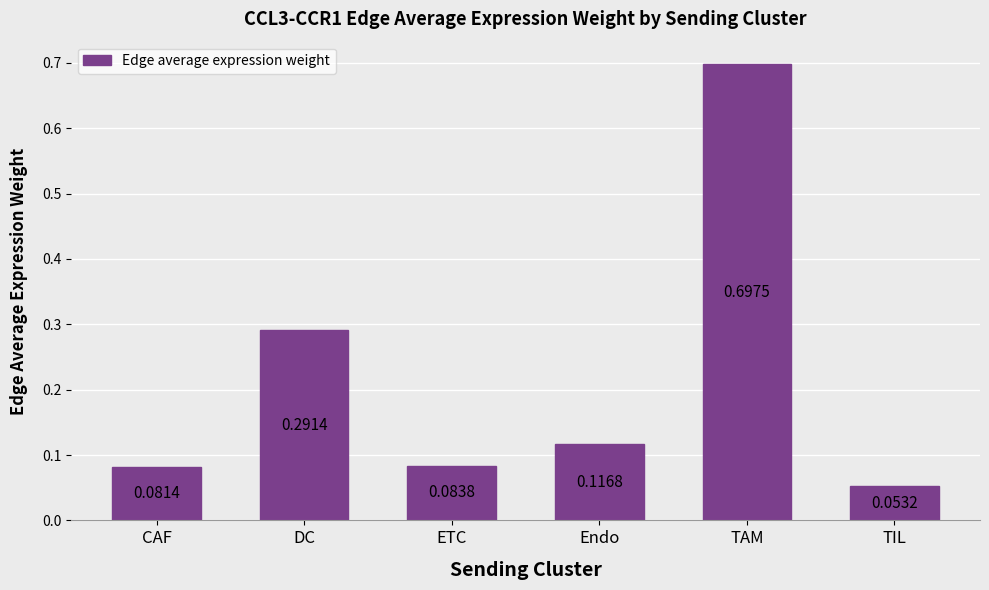

Where is the data nearest to the value 0?

TIL